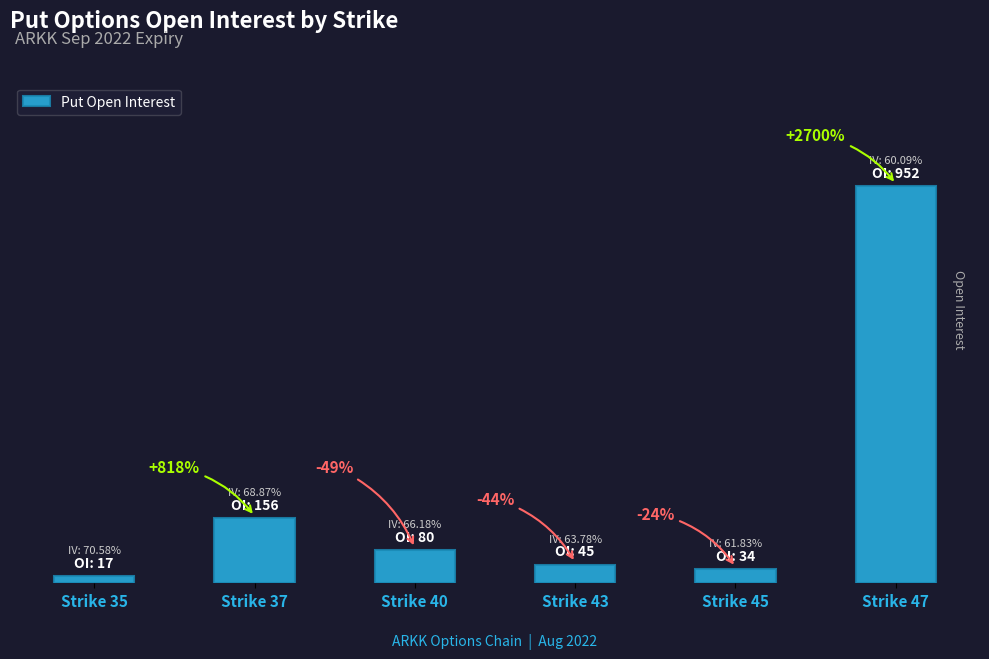

Does the chart contain any negative values?

No